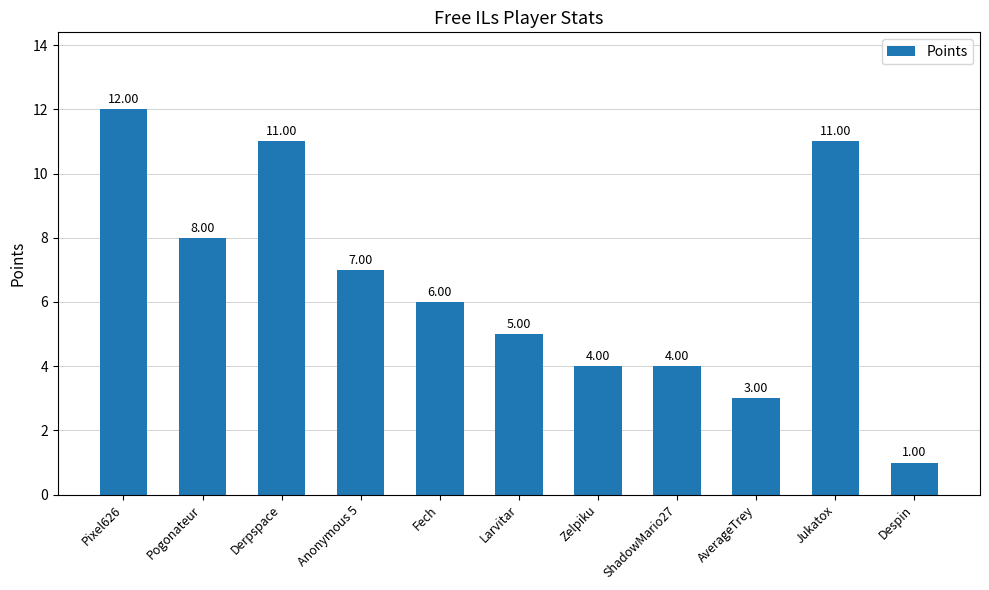

True or false: the data shows 4 at Zelpiku.

True